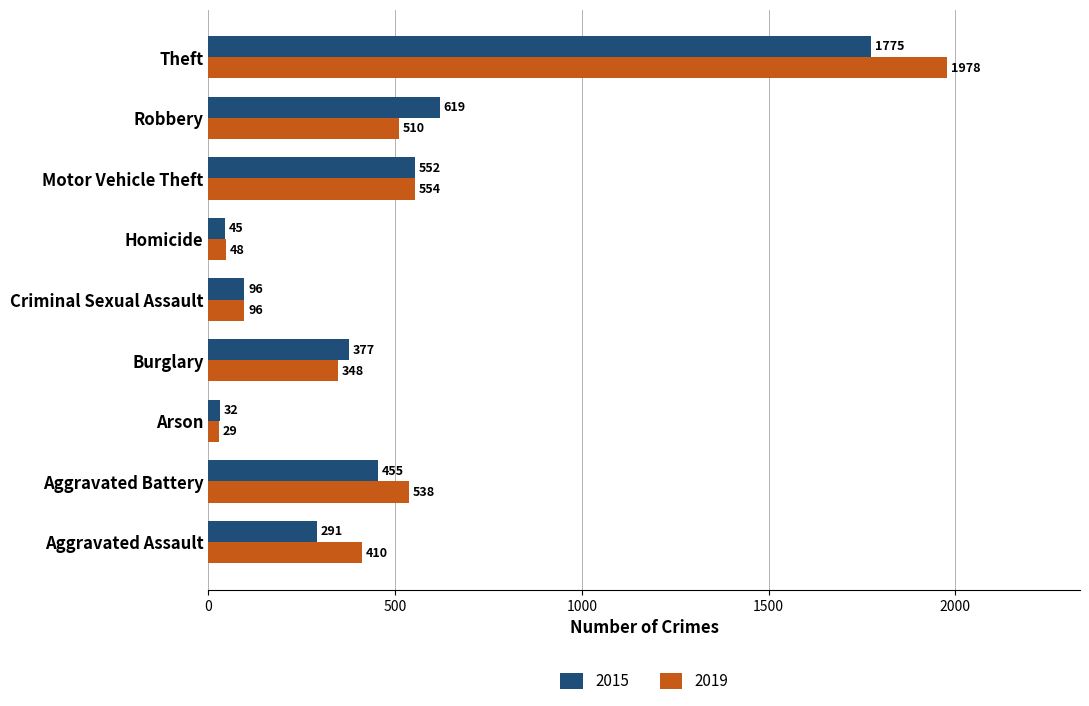

Which series changed the most between Burglary and Homicide?

2015